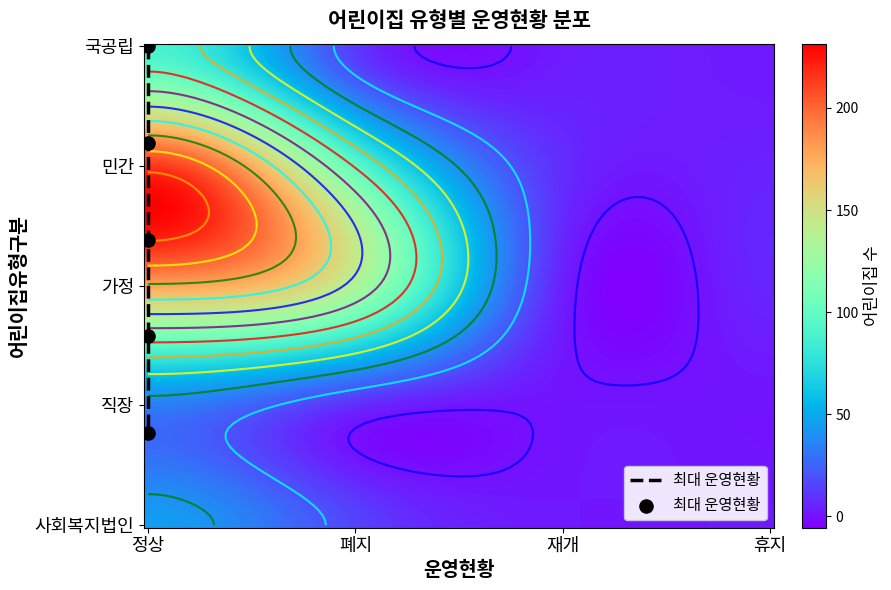

What is the sum of the 민간 values at 휴지 and 폐지?

103